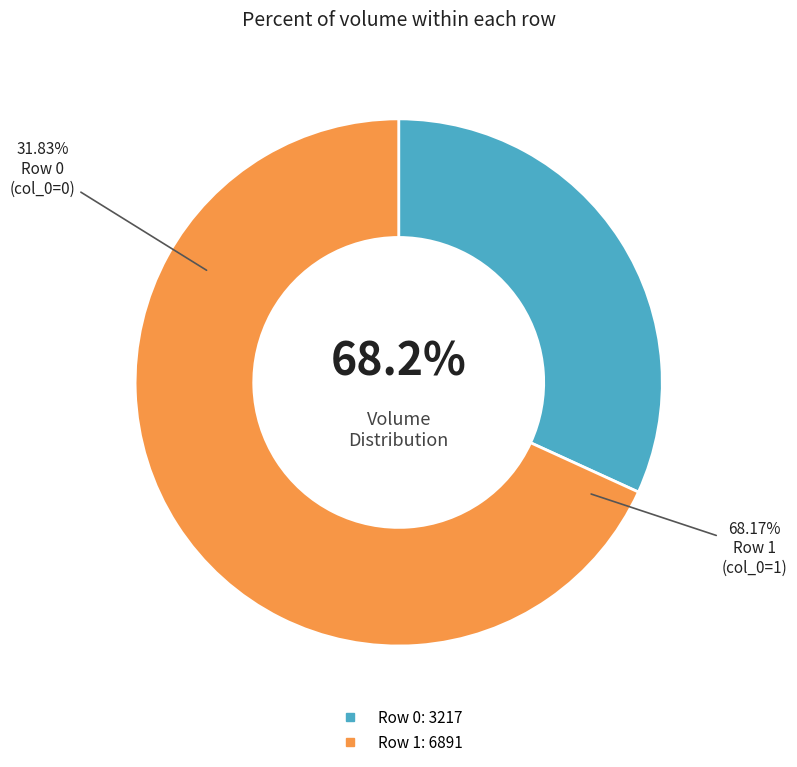

To the nearest percent, what is the difference between the 1 and 0 slice percentages?

36%